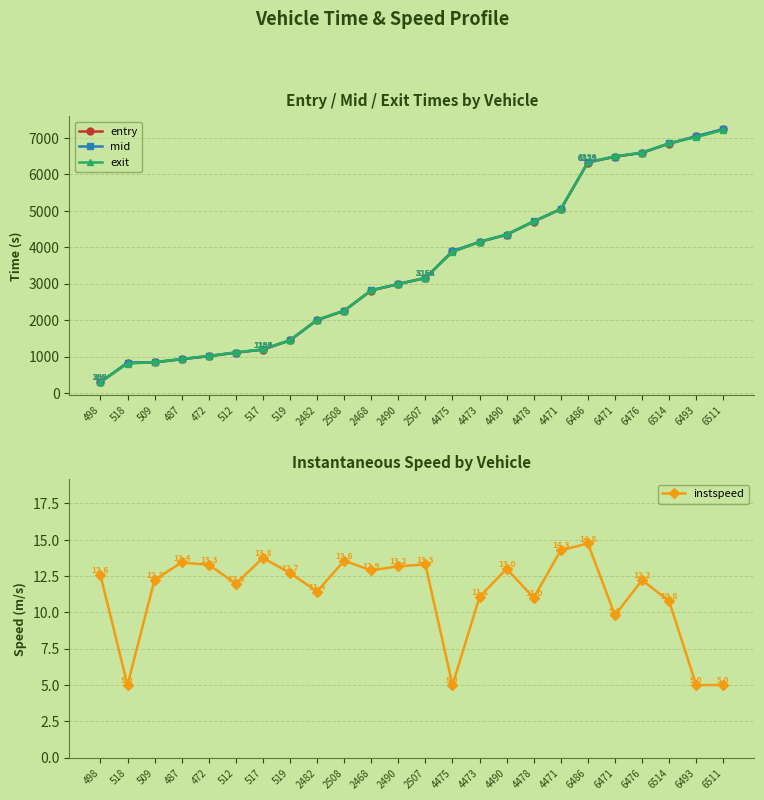

What is the maximum value for mid?

7242.4